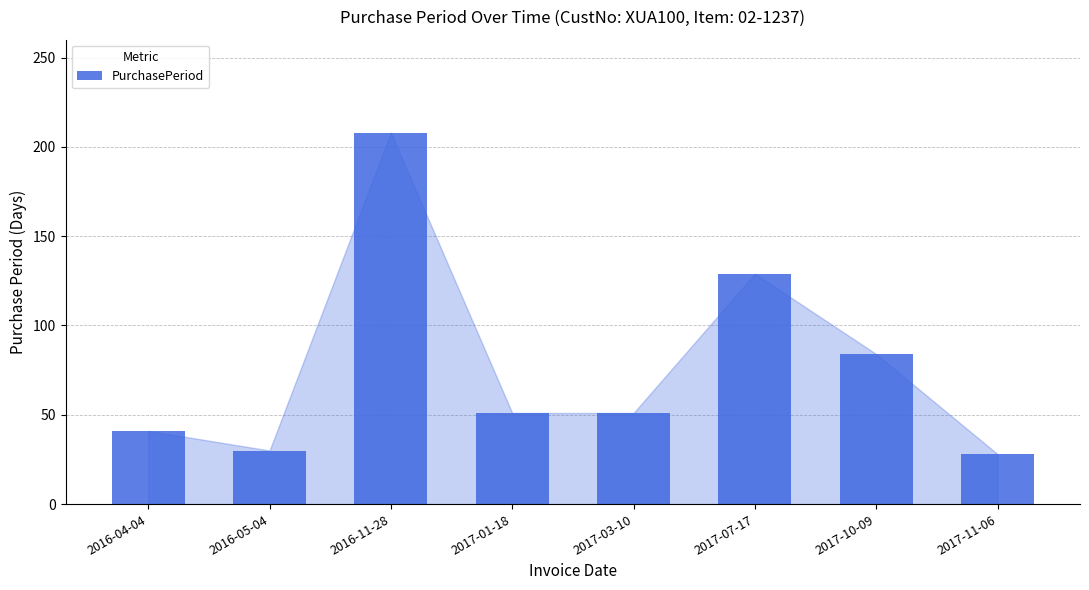

How many values are below 51?

3